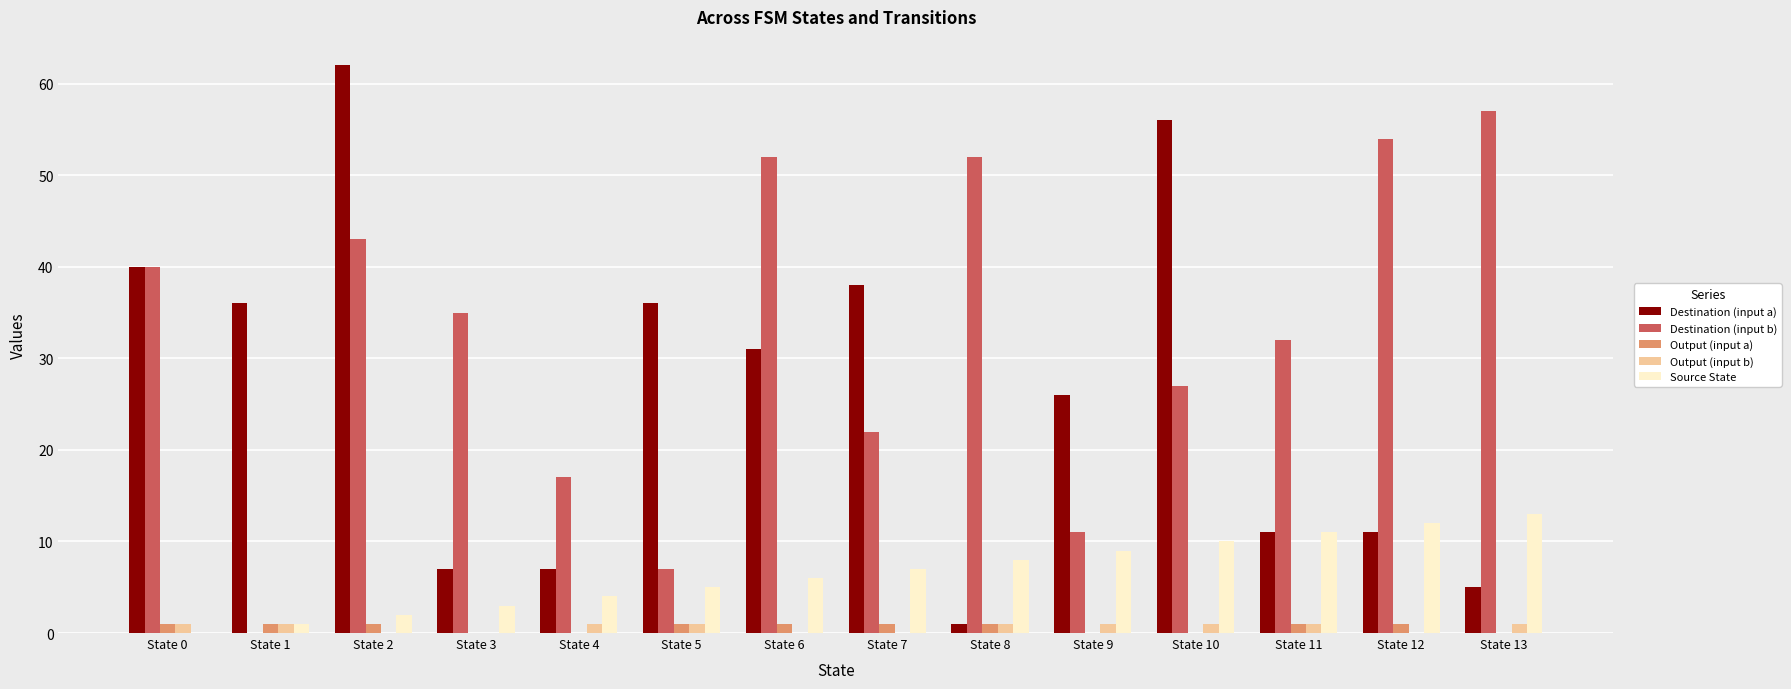

At which category is the sum across all series the highest?

State 2